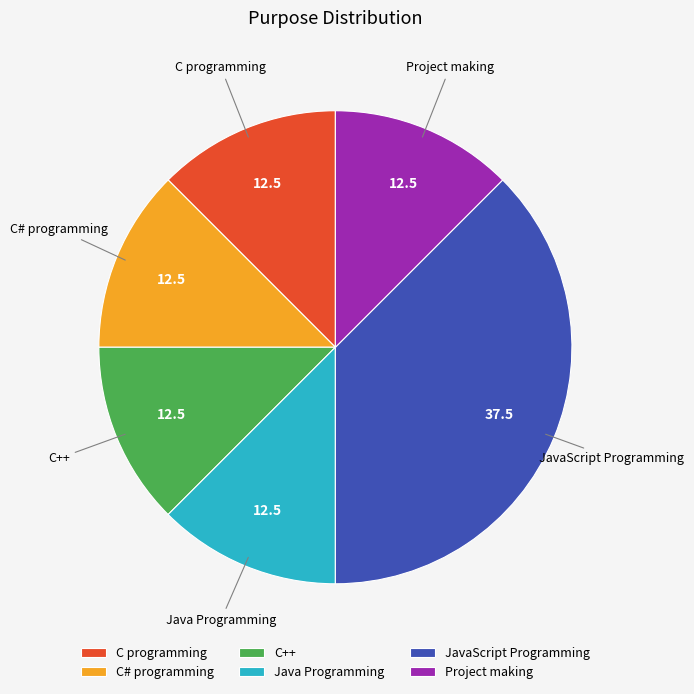

Is the sum of C# programming and C++ greater than half?

No